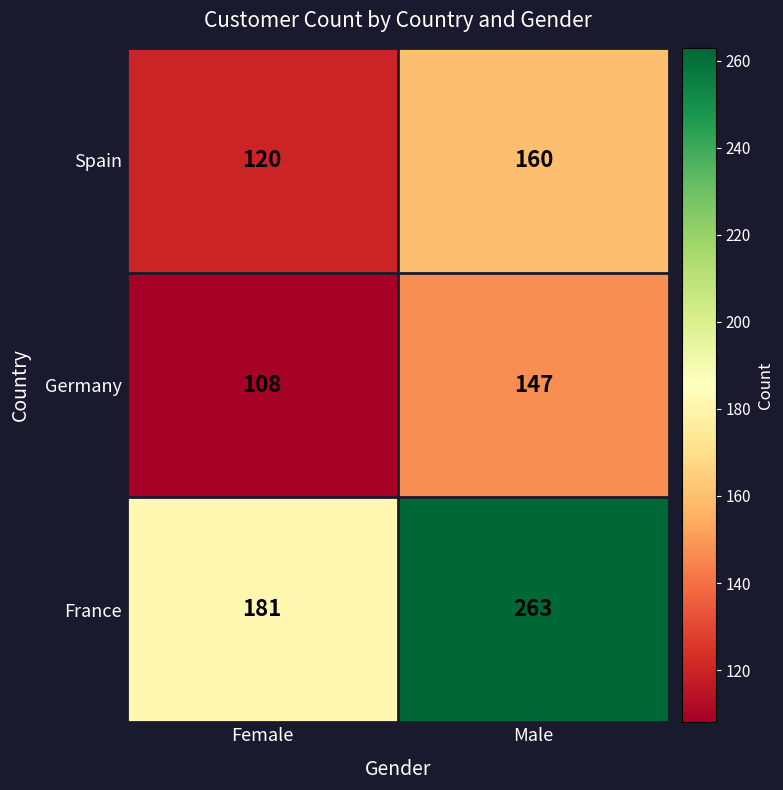

What is the total value across all series at Male?

570